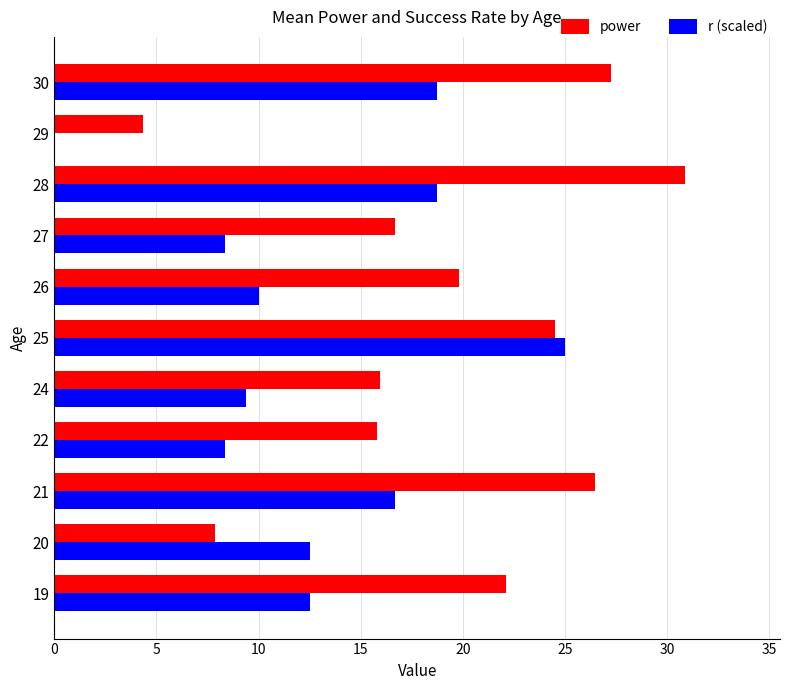

What is the difference between the power values at 20 and 25?

16.7